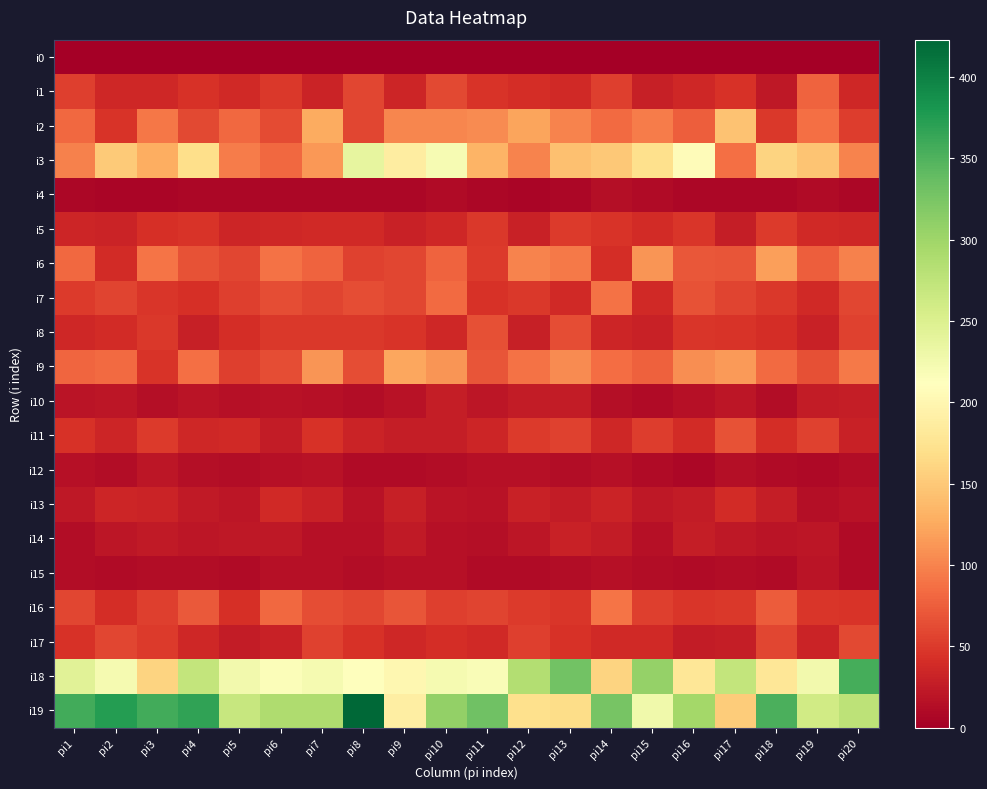

Which series has the largest total across all categories?

i19